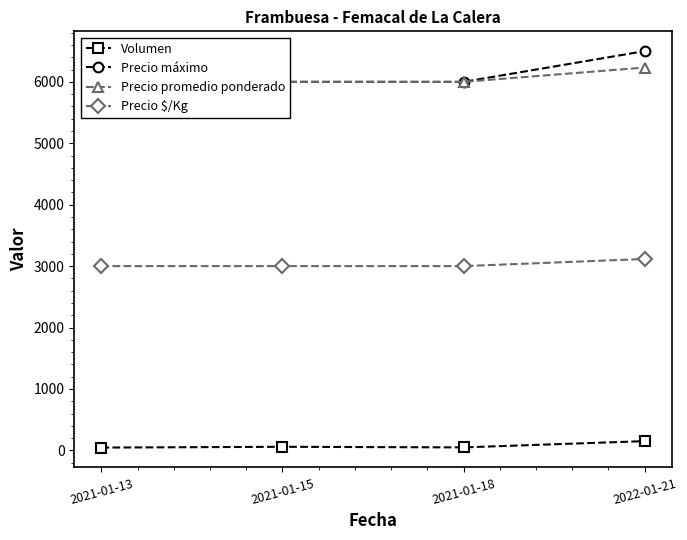

The value of Precio máximo at 2022-01-21 is 6500. True or false?

True